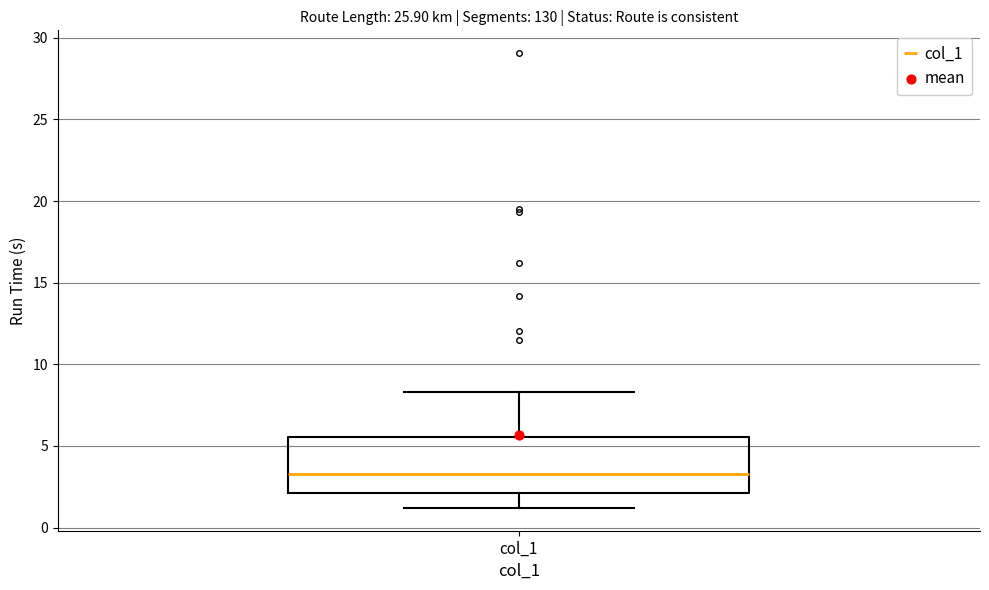

Where is the upper edge of the box for col_1 on the y-axis? The values are not printed on the chart, so give them approximately, as read against the axis.

5.5